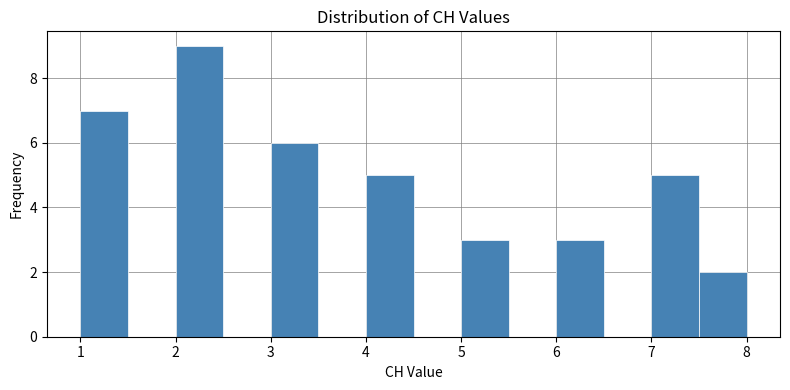

How tall is the bar that spans 1.0 to 1.5 on the x-axis? The values are not printed on the chart, so give them approximately, as read against the axis.

7